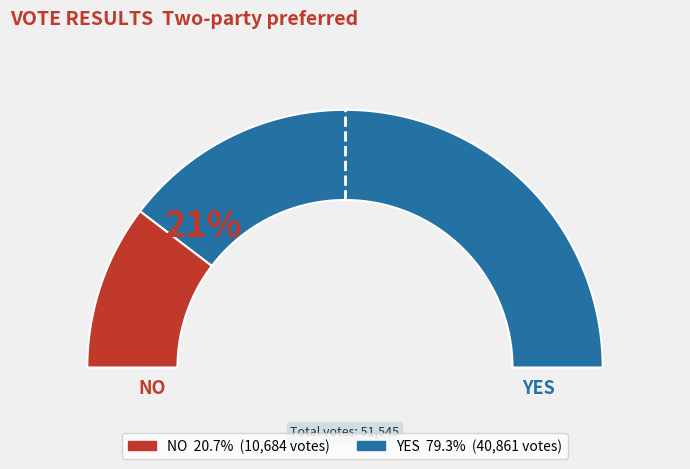

Is no the majority of the pie?

No